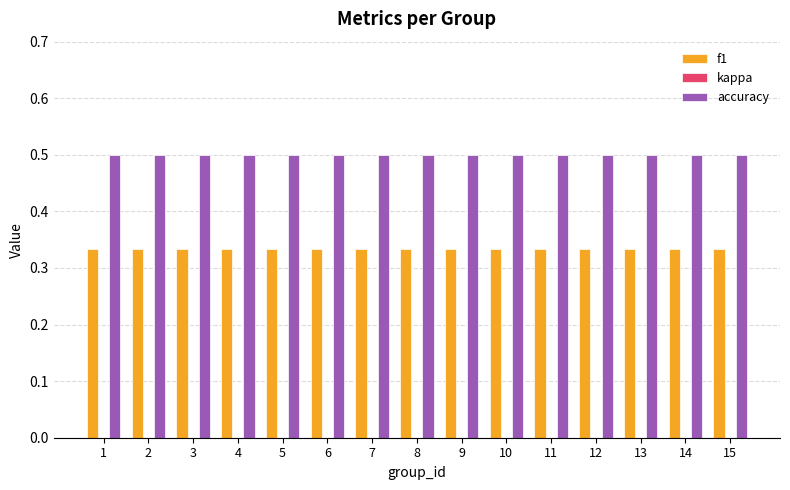

What is the maximum value shown in the chart?

0.5